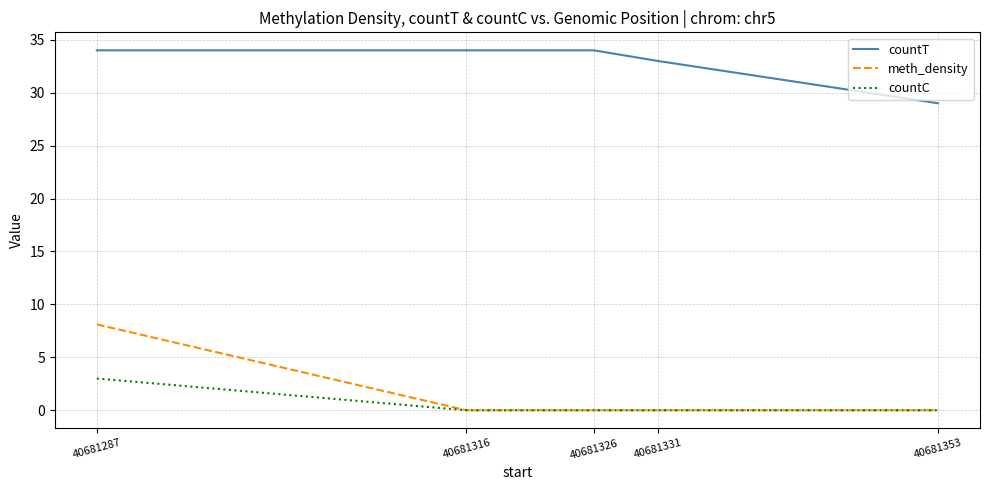

How many countC values are between 0 and 1?

4